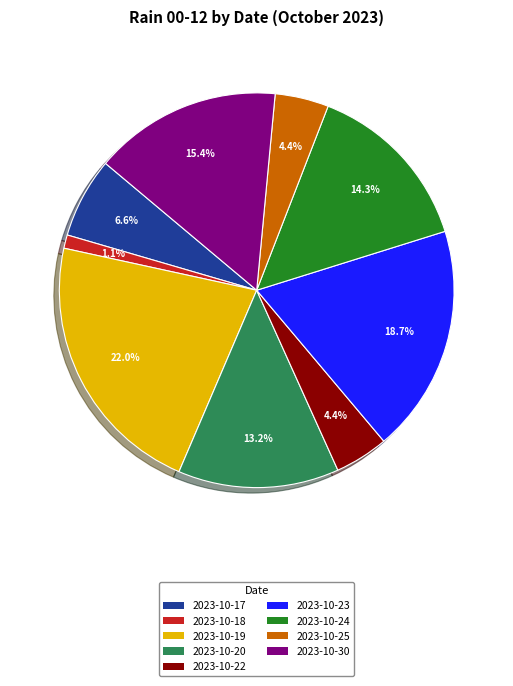

Between 2023-10-17 and 2023-10-22, which is larger?

2023-10-17